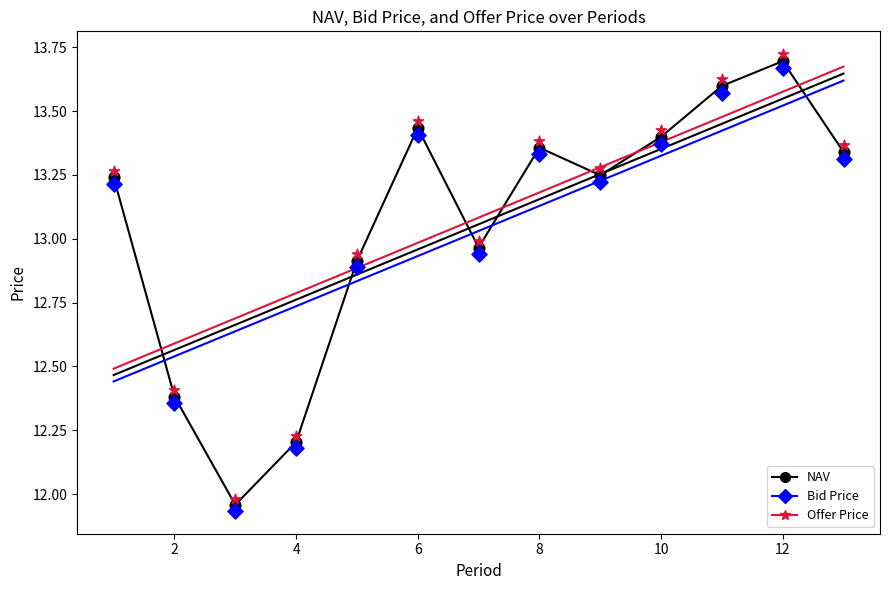

At how many categories does at least one series exceed 13?

8